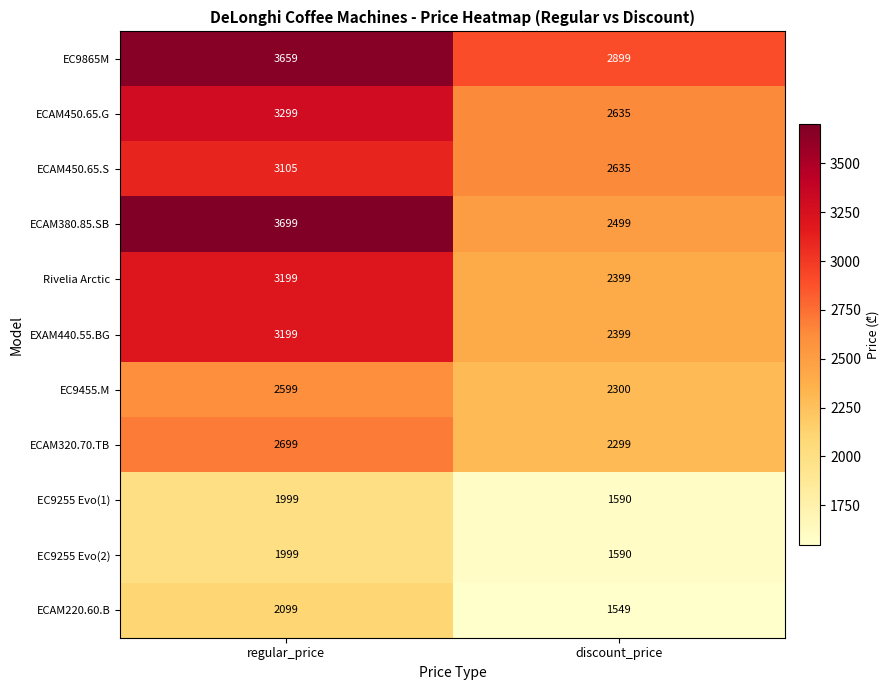

Is it true that EC9255 Evo(2) equals 633 at discount_price?

False